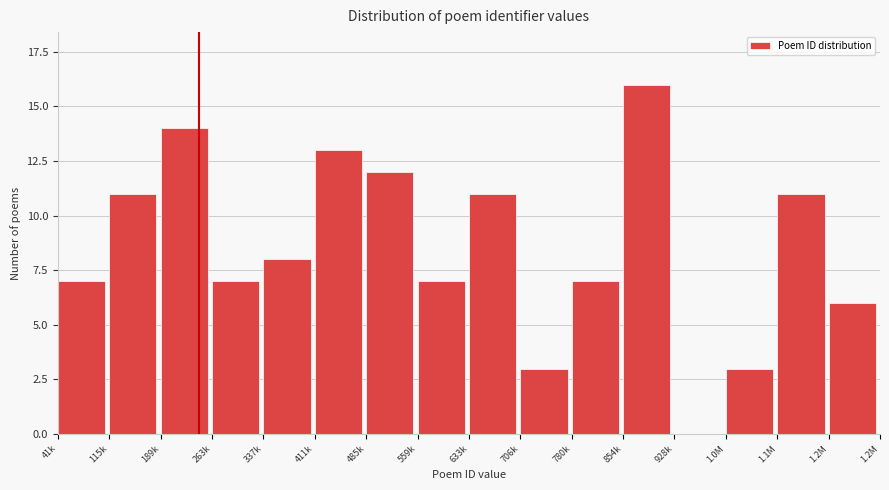

Reading left to right, extract all data points from this chart.

41k=7	115k=11	189k=14	263k=7	337k=8	411k=13	485k=12	559k=7	633k=11	706k=3	780k=7	854k=16	928k=0	1.0M=3	1.1M=11	1.2M=6